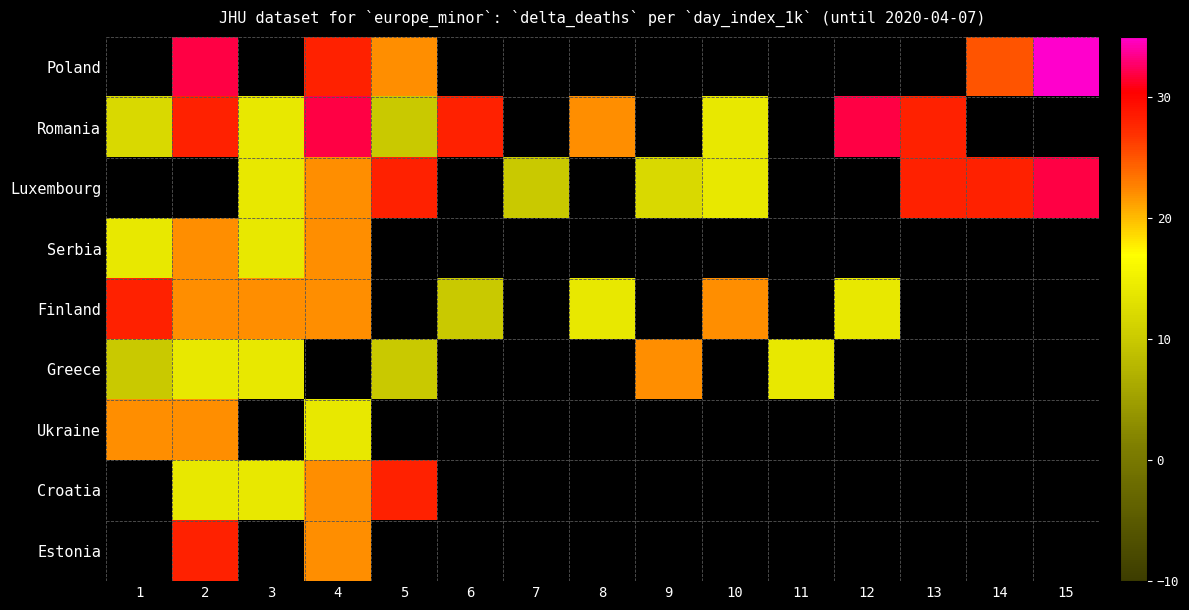

At 4, list the series in order from largest to smallest.

Romania, Poland, Croatia, Estonia, Luxembourg, Serbia, Finland, Greece, Ukraine